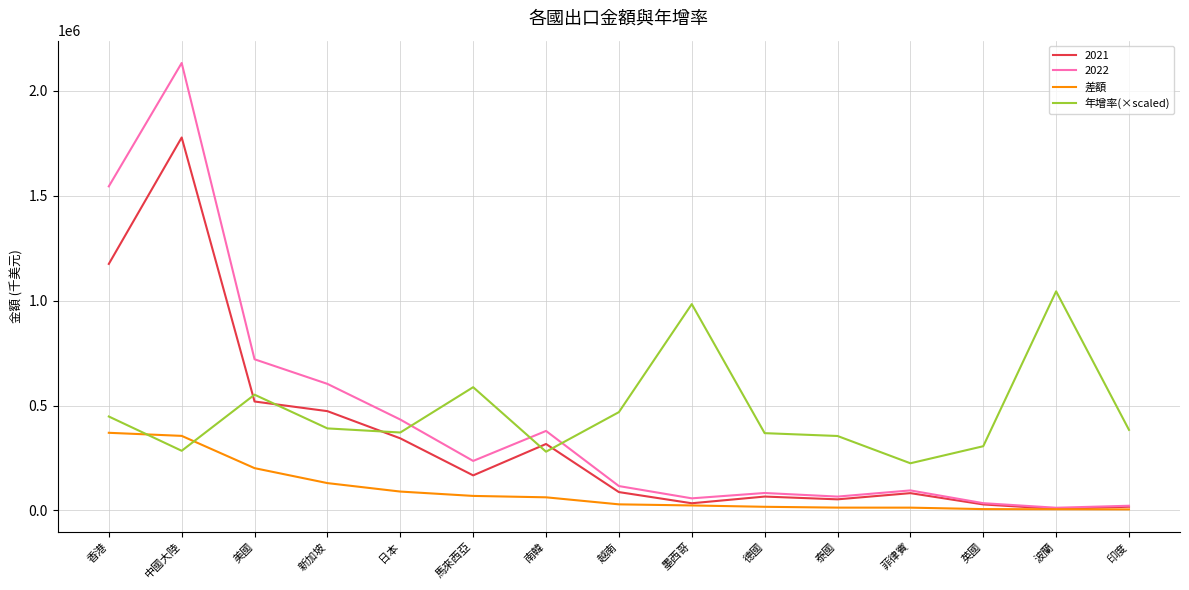

Where do 年增率(×scaled) and 差額 first cross each other?

香港 and 中國大陸